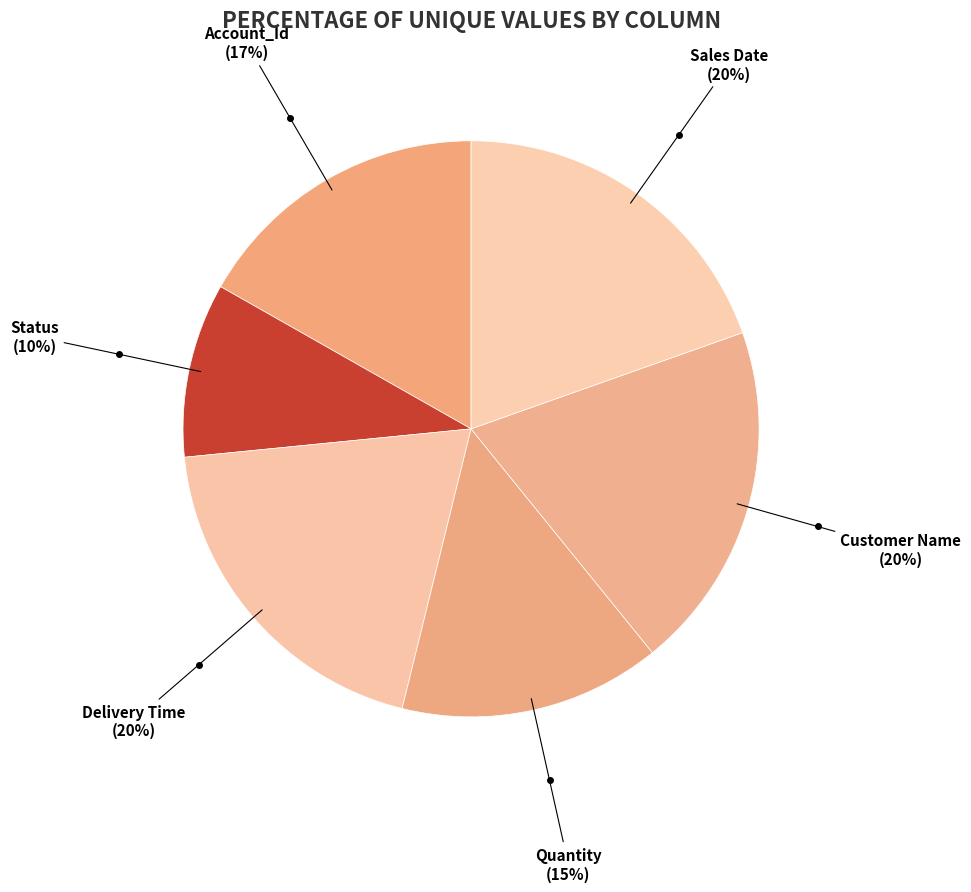

Which slice is the smallest?

Status